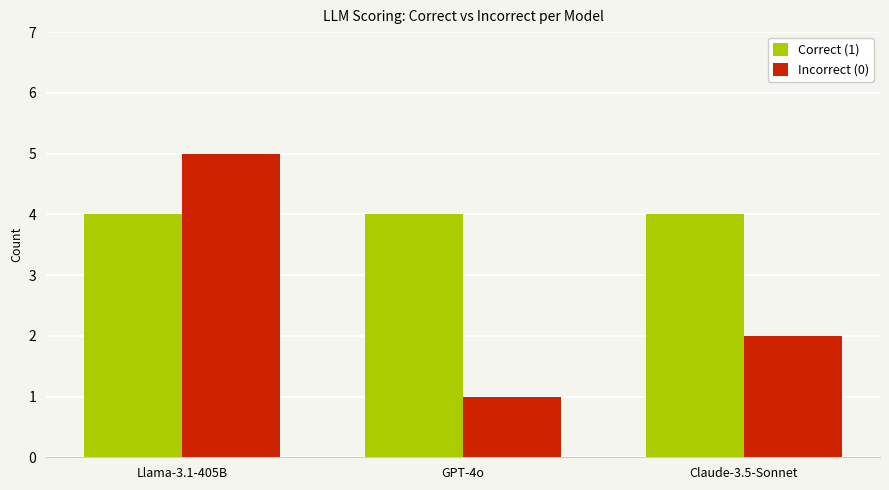

Which series has the largest range (max minus min)?

Incorrect (0)